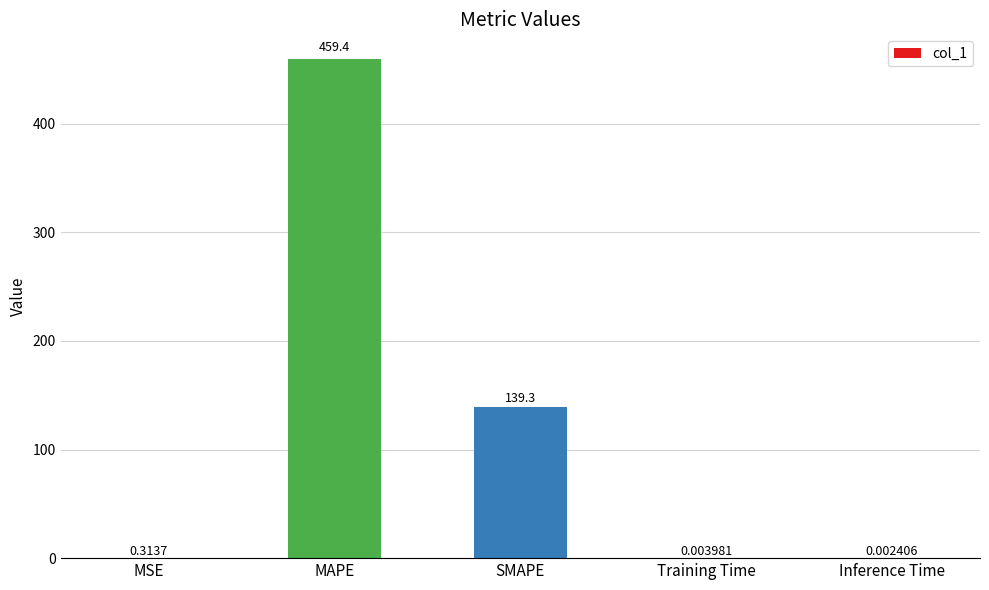

Which label corresponds to the largest value in the chart?

MAPE